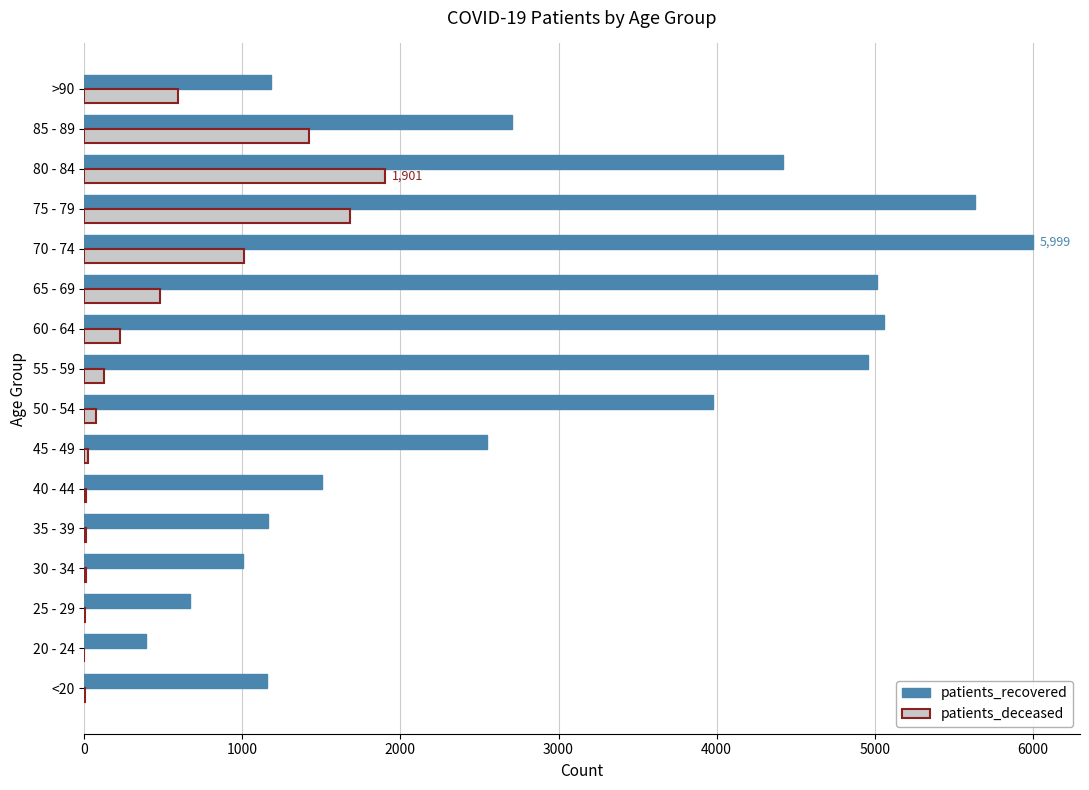

At which label is patients_recovered closest to 3193?

85 - 89